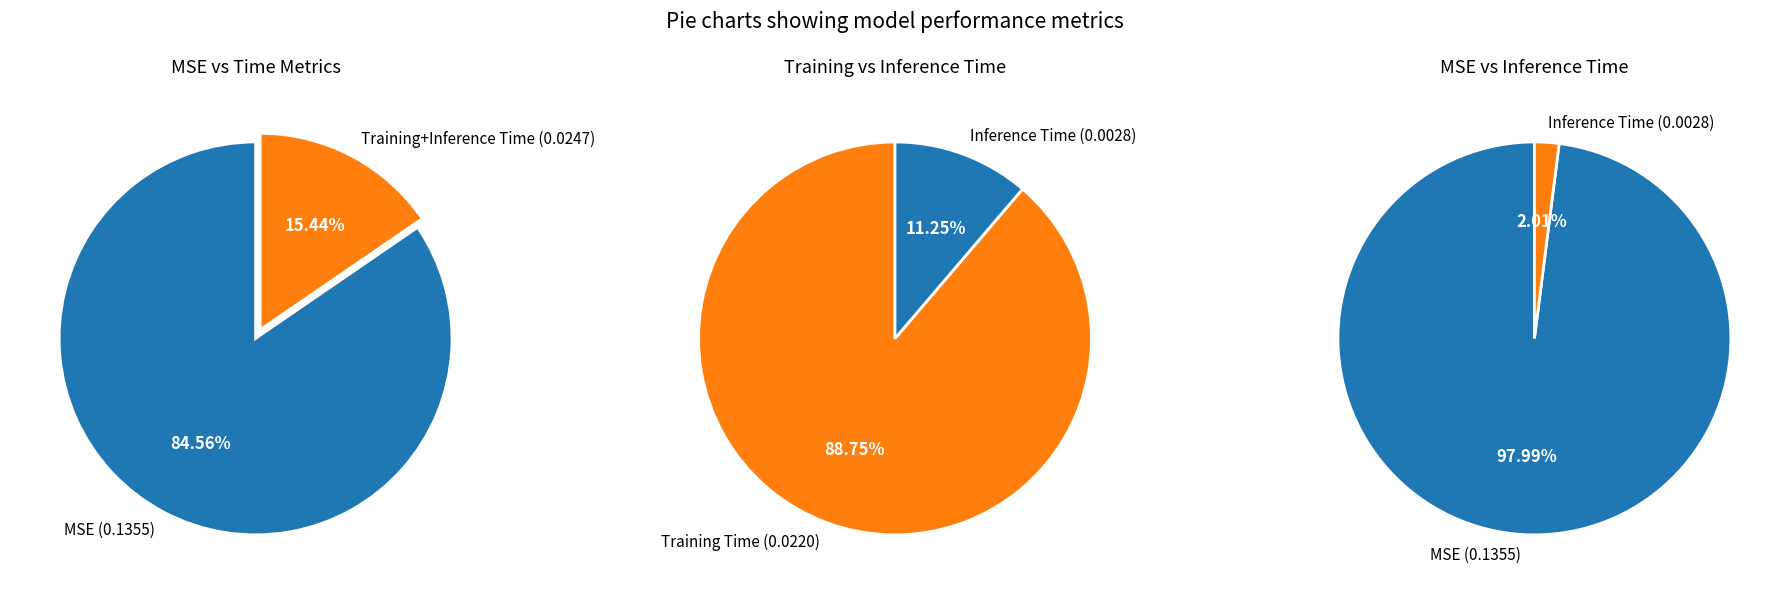

Is it true that MSE is 85% of the pie?

True